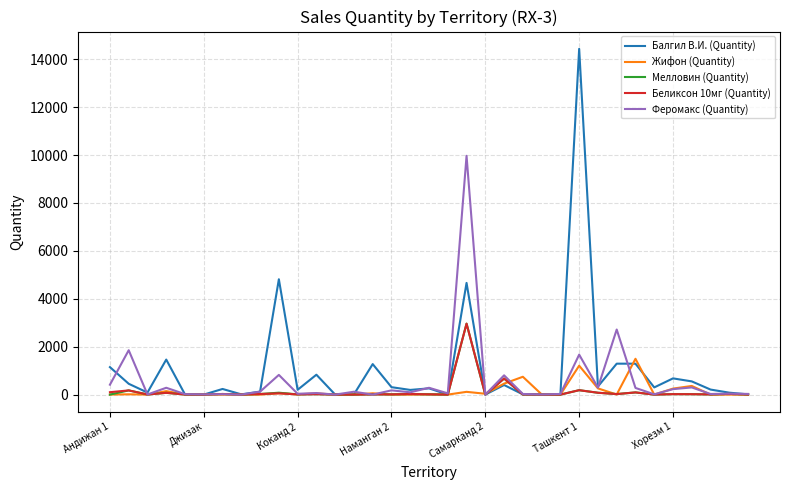

What is the maximum value shown in the chart?

14433